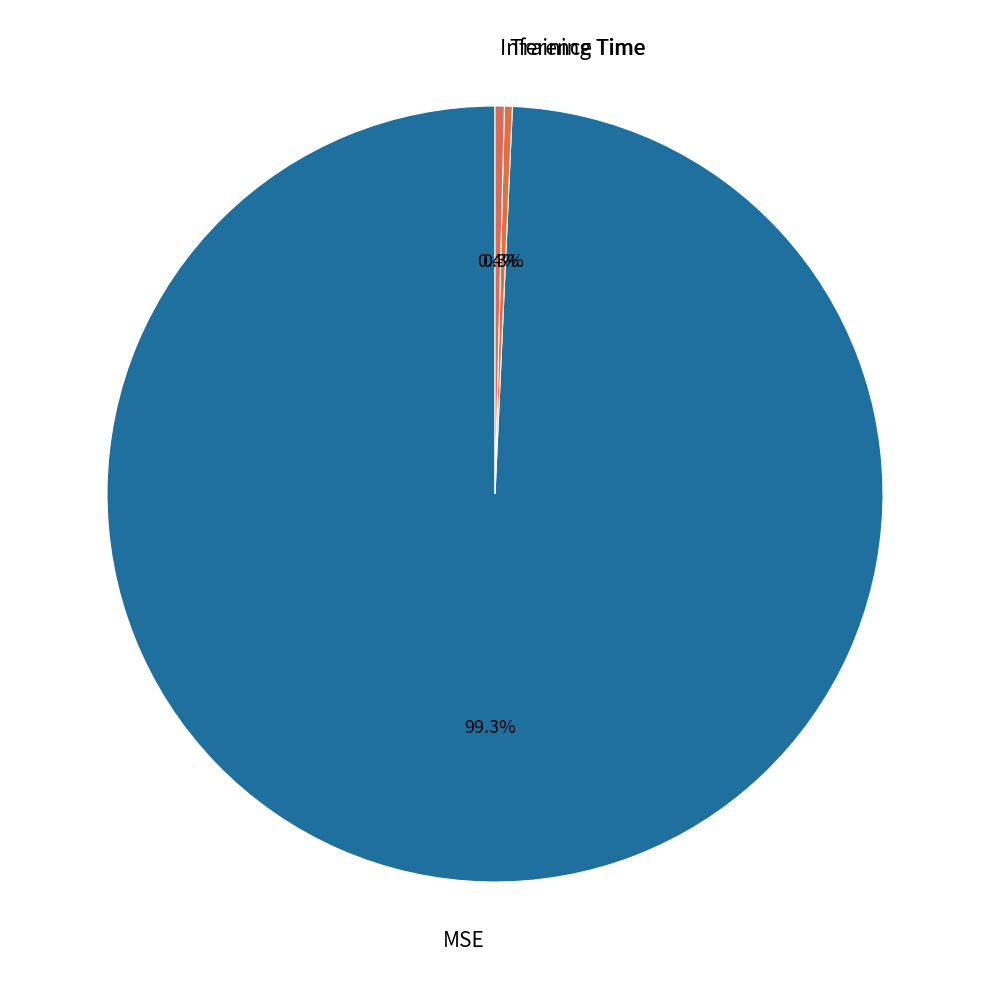

Is there a majority slice in this chart?

Yes